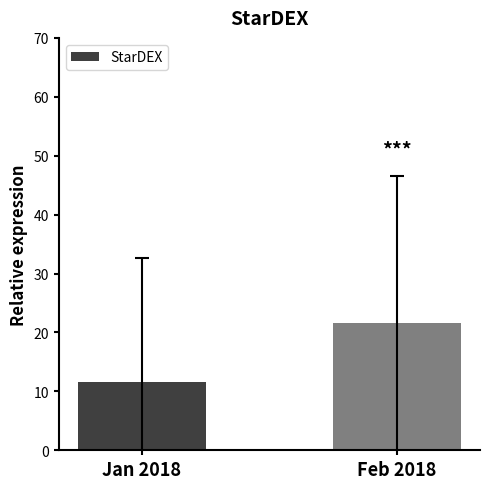

Does the chart contain any negative values?

No